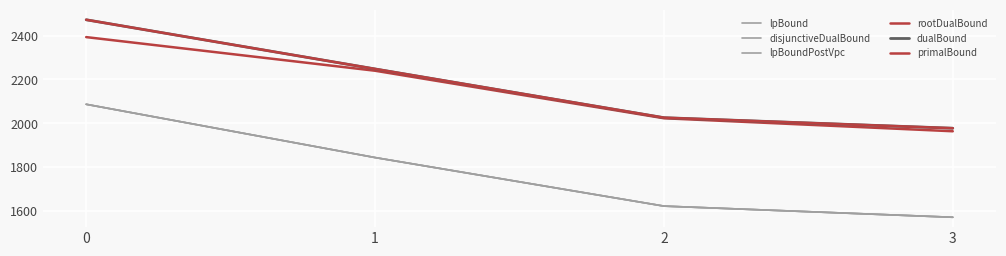

What is the total value across all series at 0?

13598.0